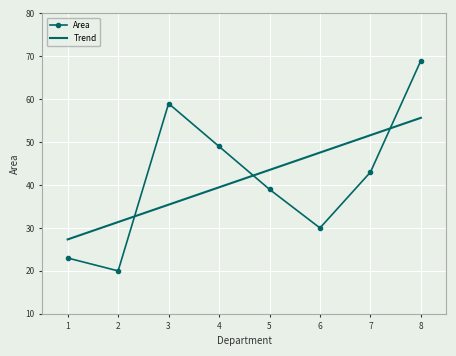

How many categories are shown in the chart?

8